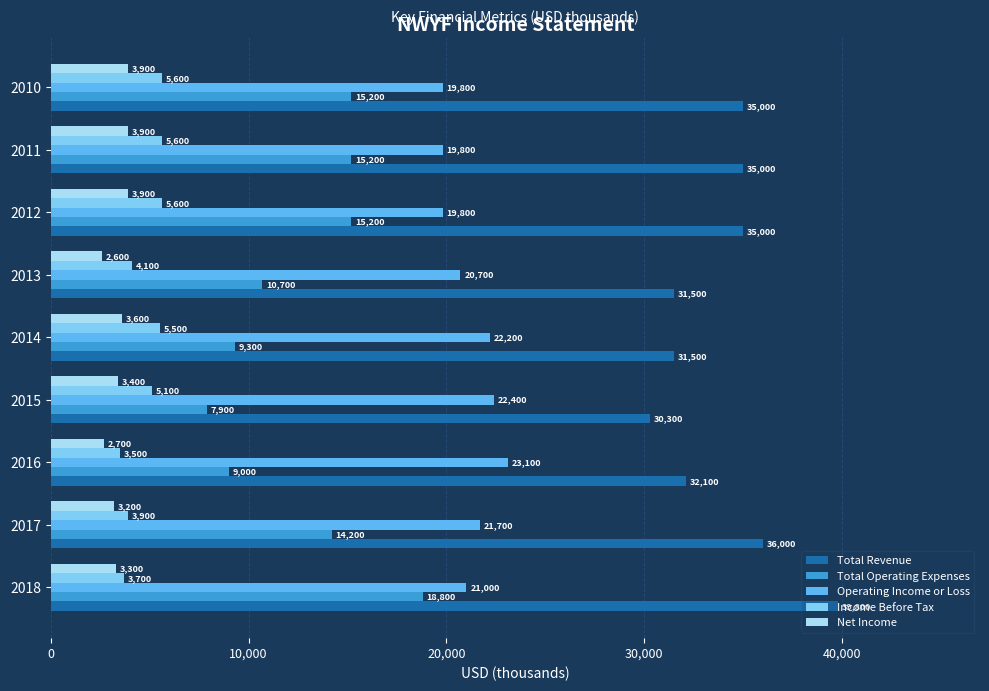

What is the difference between the highest and lowest values at 2015?

26900